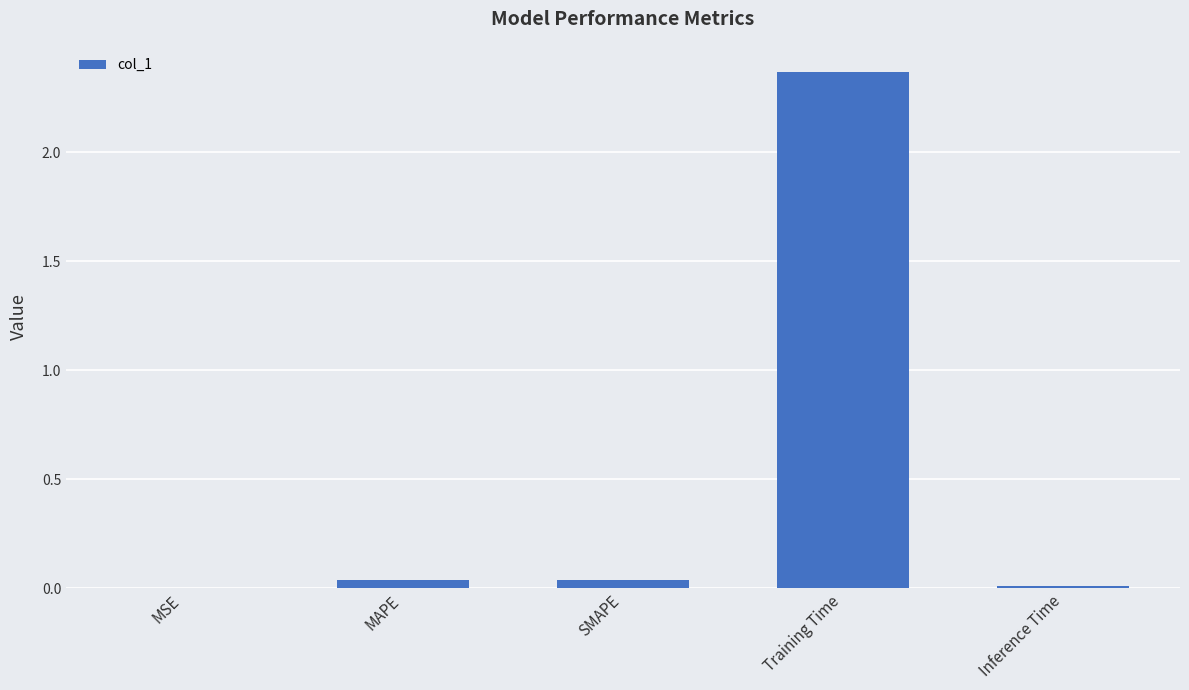

What is the sum of all values?

2.5